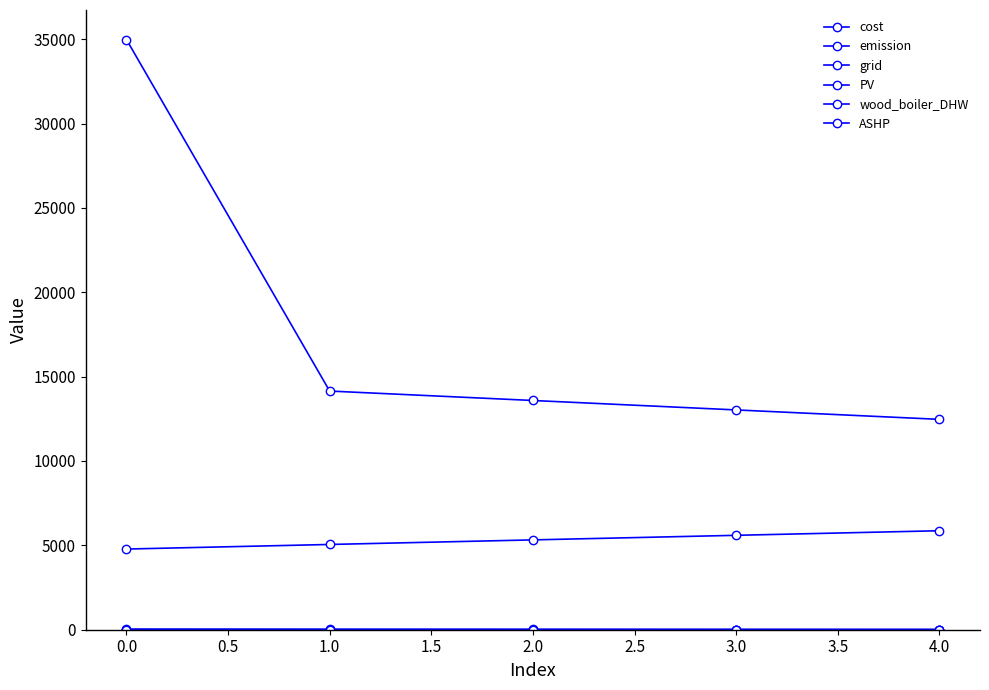

Is this an area chart (filled region under the line)?

No